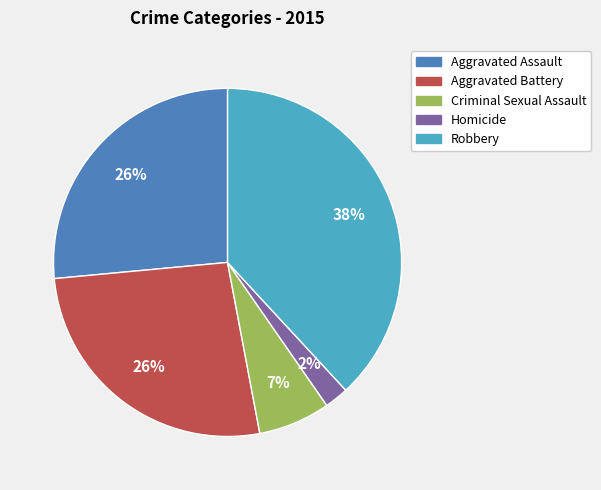

Combined, do Aggravated Assault and Homicide account for over 50%?

No